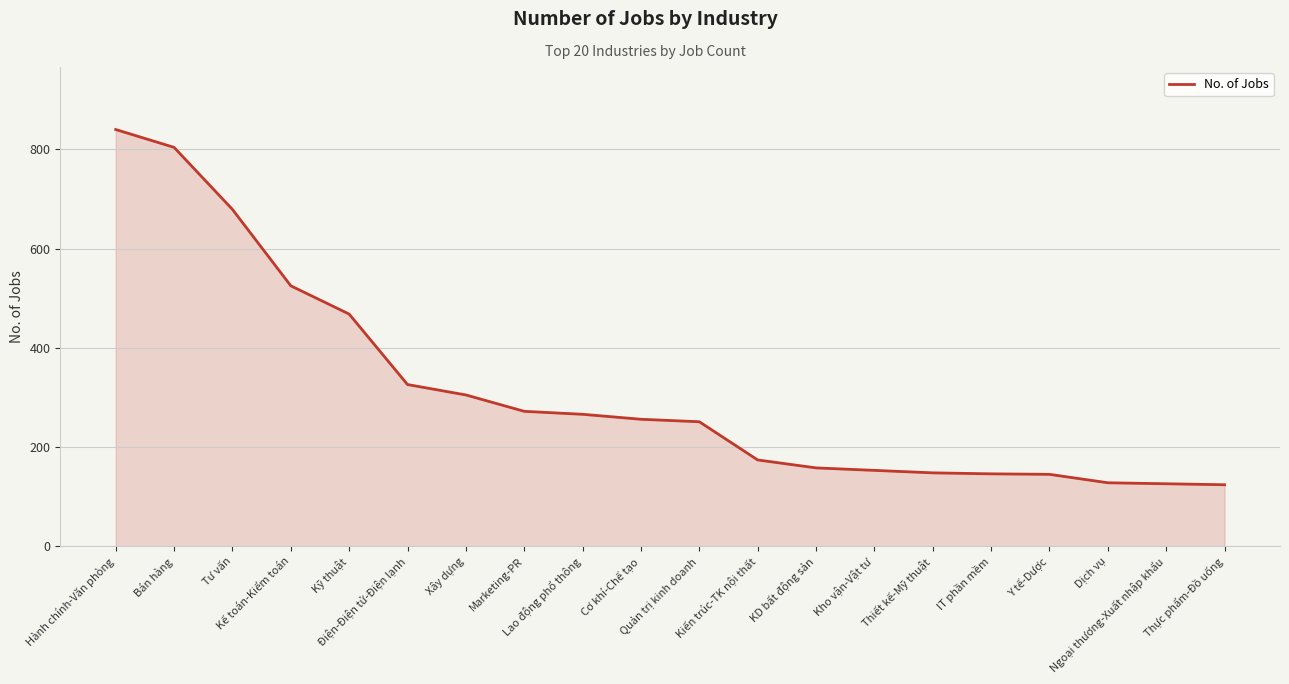

What is the sum of all values?

6294